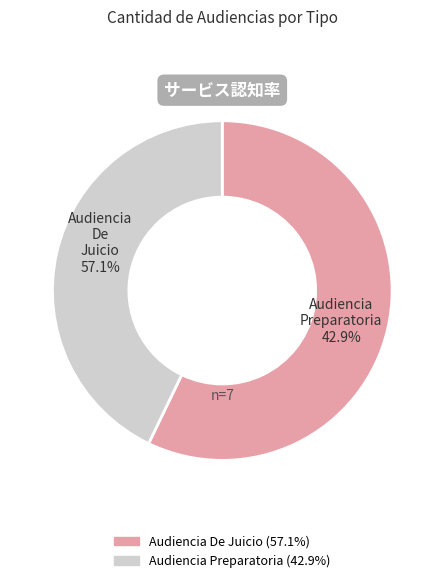

How many slices are in this pie chart?

2